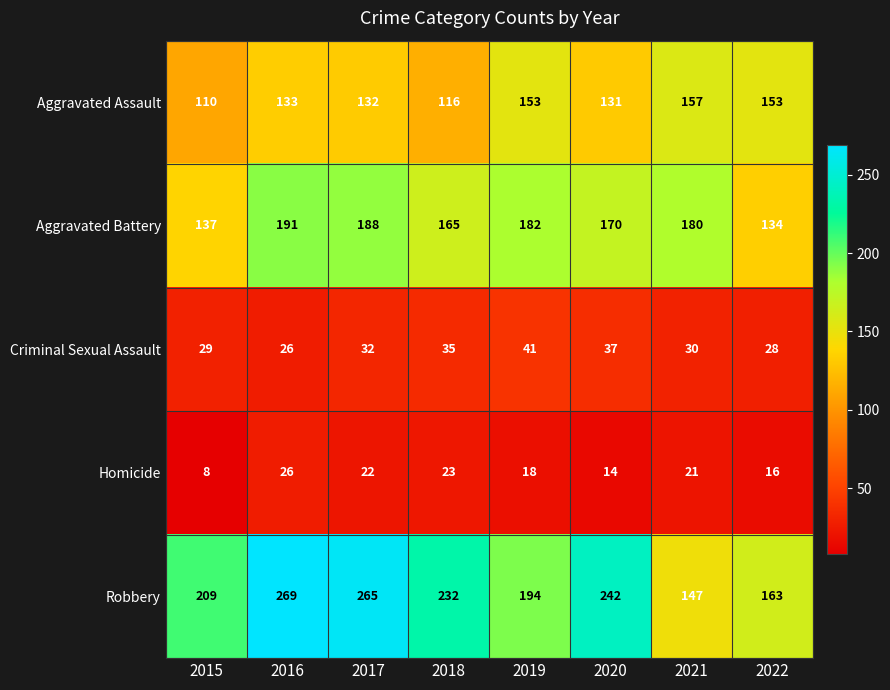

What is the smallest value displayed?

8